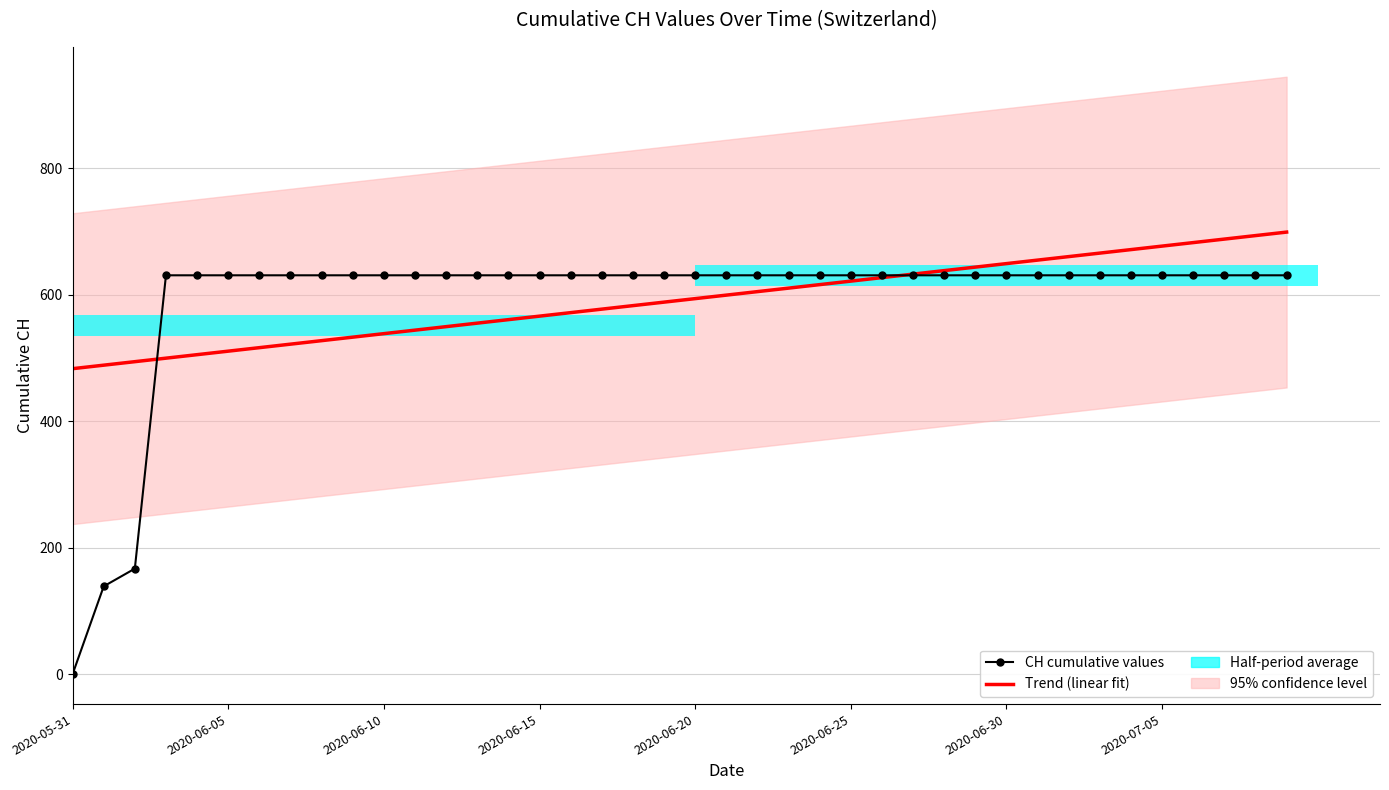

At how many categories does at least one series exceed 562?

37